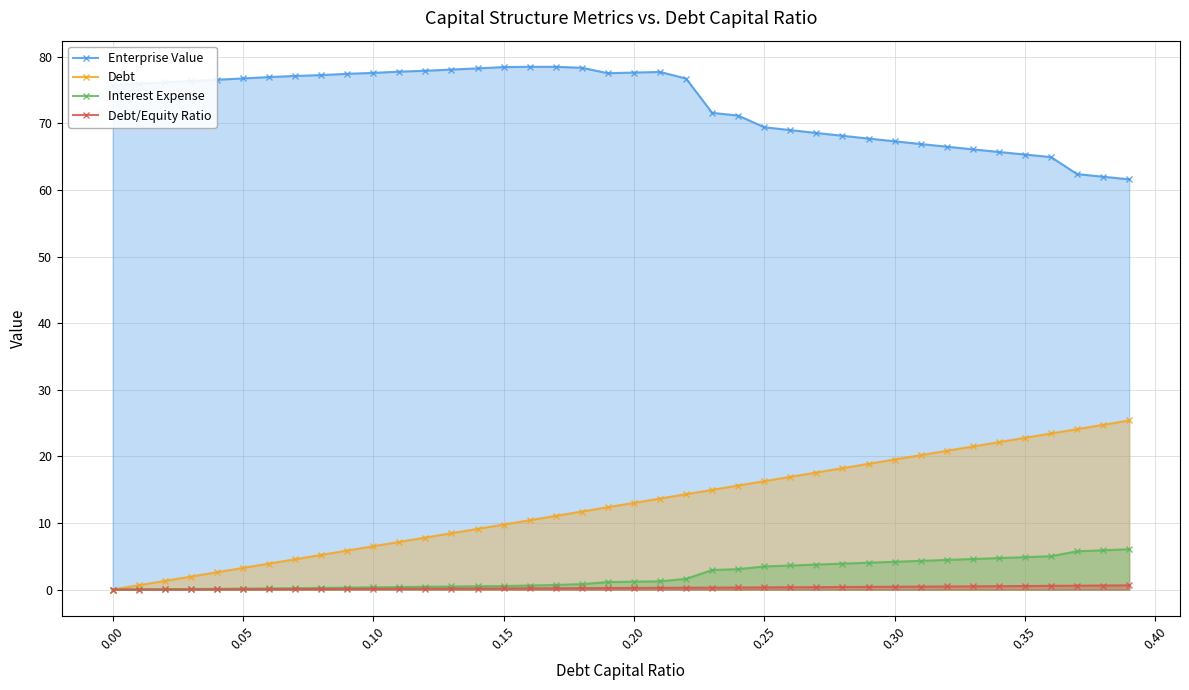

Which series has the largest total across all categories?

Enterprise Value